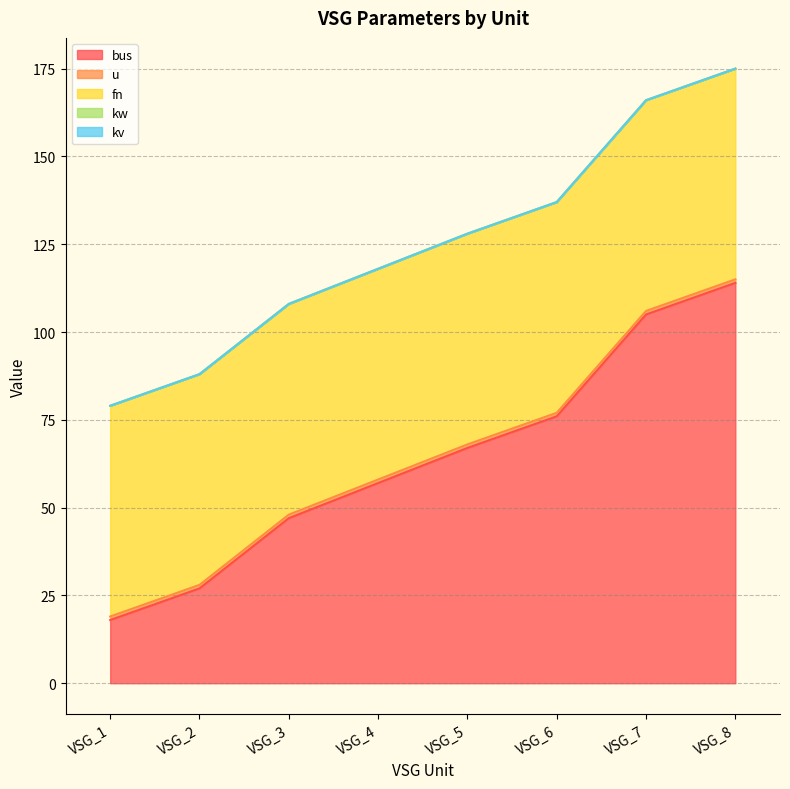

True or false: kv has more than 1 points higher than both neighbors.

False